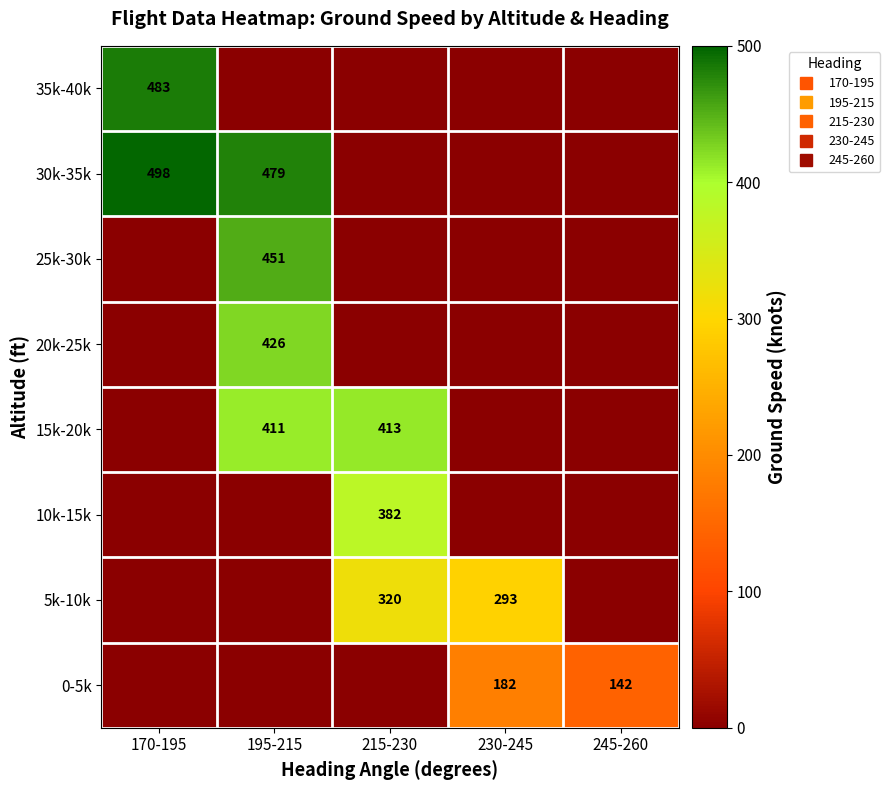

Which category has the lowest value across all series?

170-195